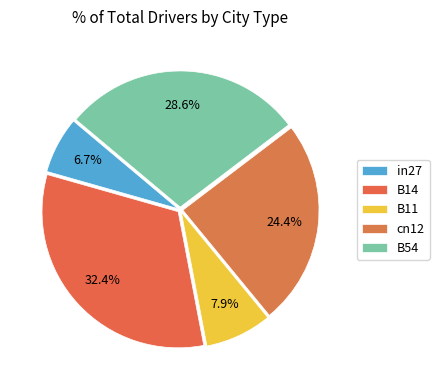

The cn12 slice represents 32% of the pie. True or false?

False